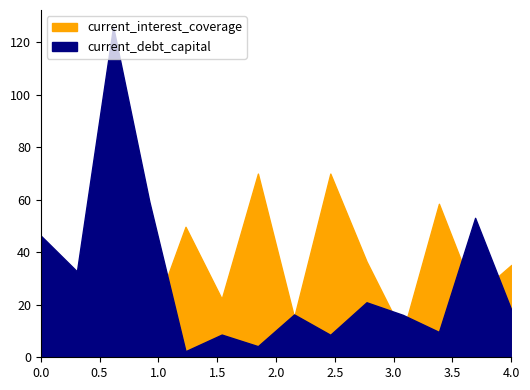

True or false: current_debt_capital has more than 1 interior local peaks.

True